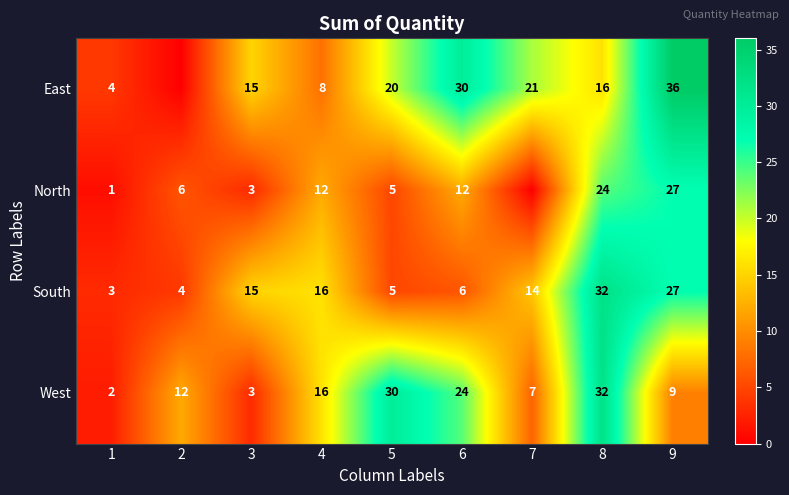

Is it true that West equals 1 at 3?

False